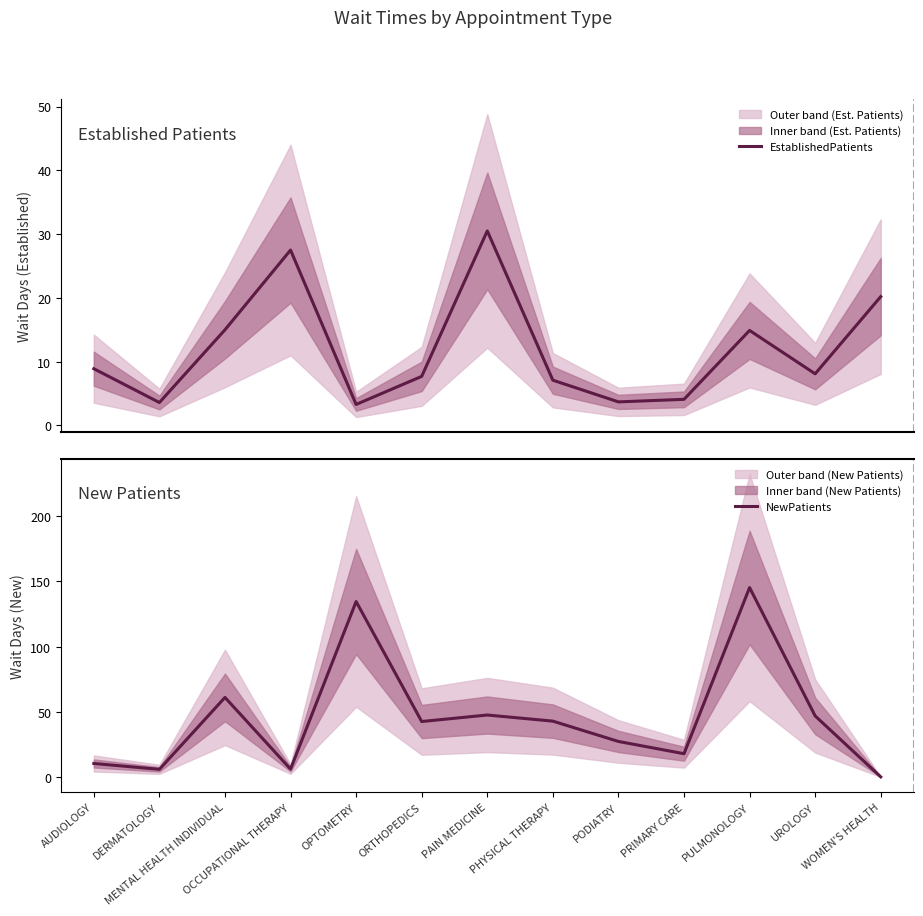

What is the greatest value displayed?

145.3